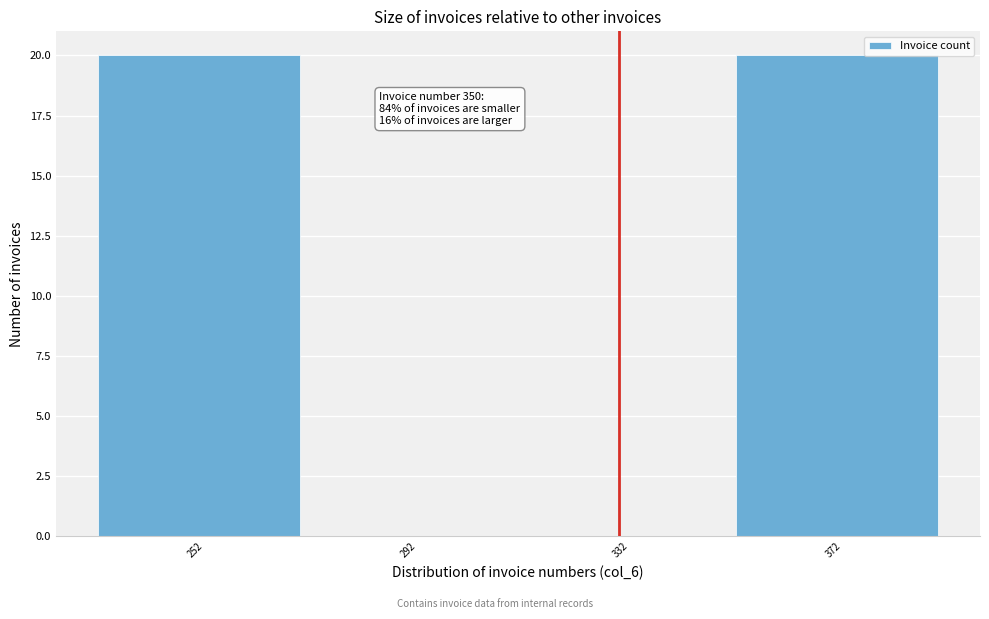

Reading right to left, list all the values displayed in this chart.

372=20	332=0	292=0	252=20